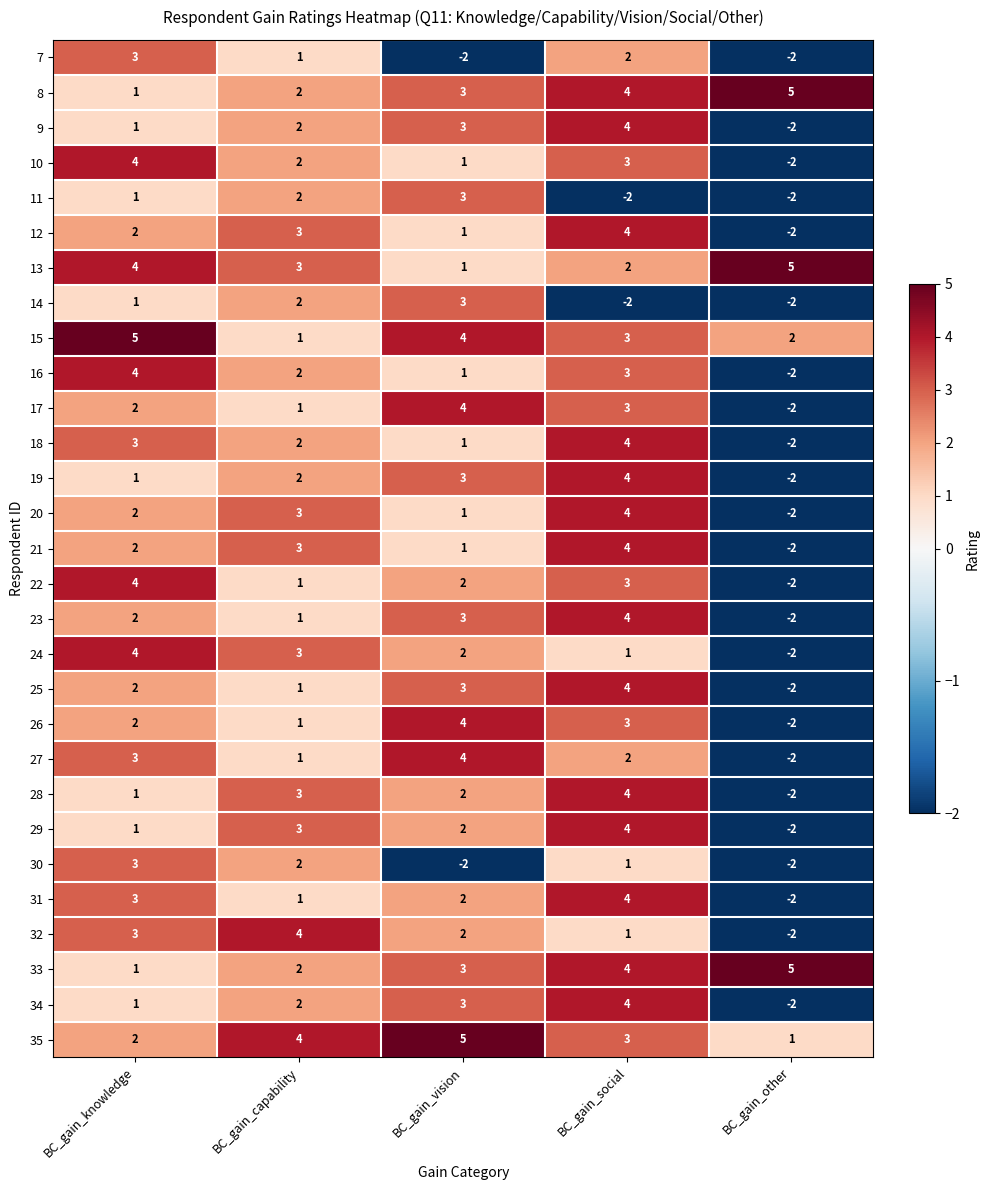

What is the difference between the highest and lowest values at BC_gain_knowledge?

4